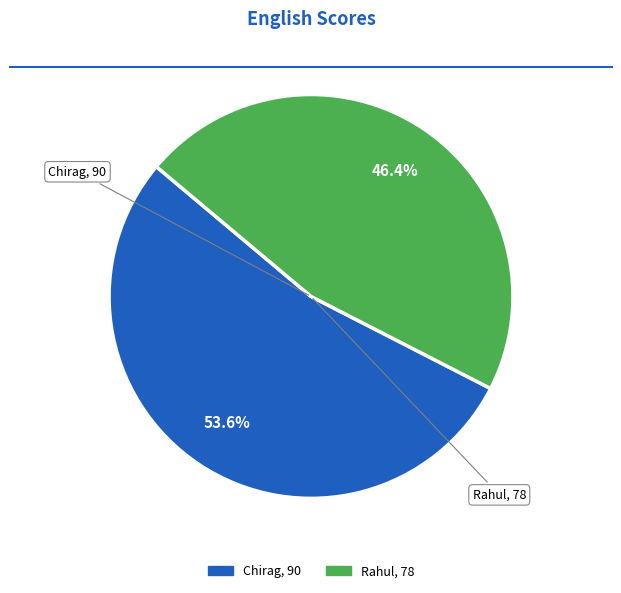

Combined, what portion of the pie is Chirag and Rahul?

100.0%